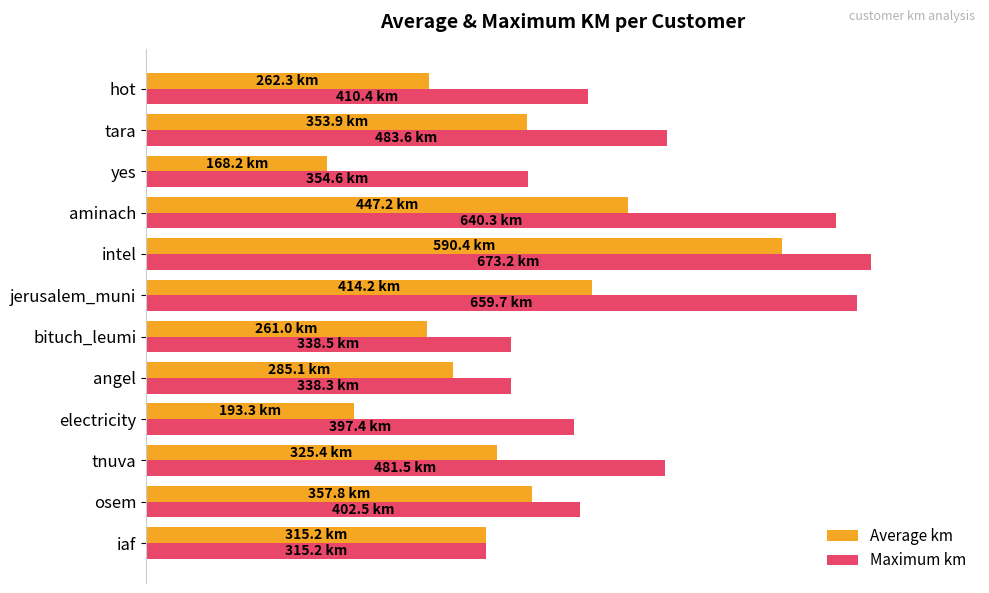

Rank the series by their maximum value, from highest to lowest.

Maximum km, Average km